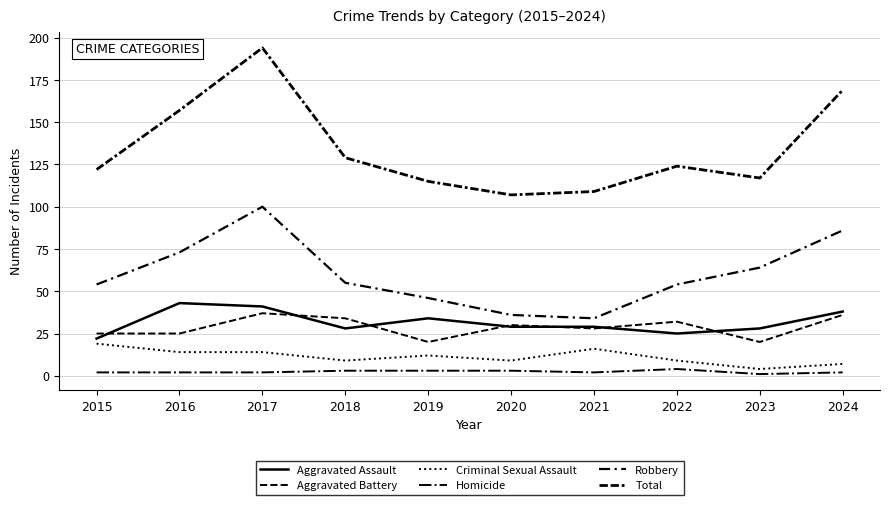

What is the spread (max minus min) of values at 2015?

120